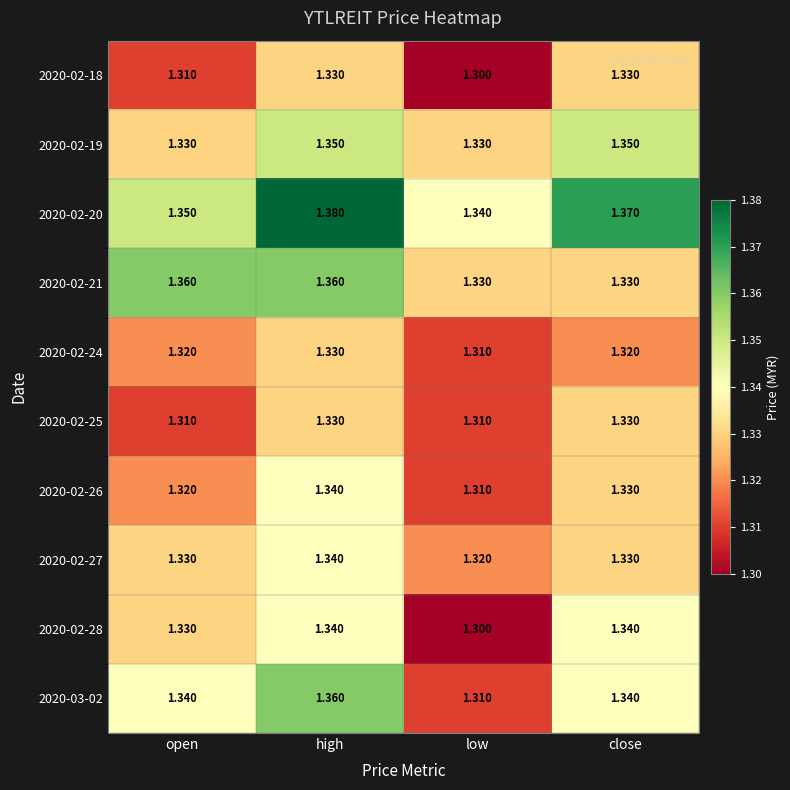

Count the number of data series in this chart.

10